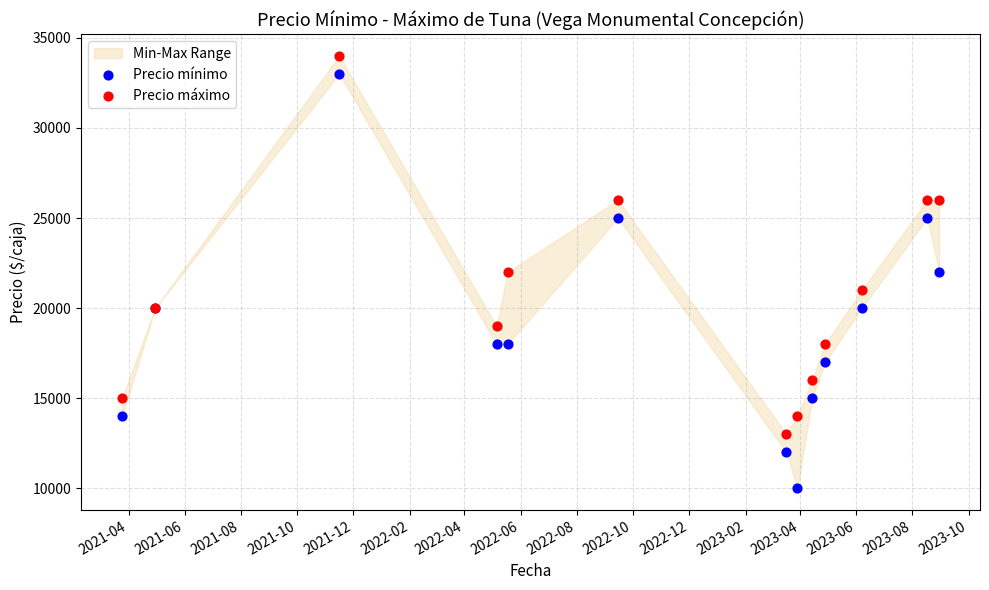

Which series has the widest spread of Y values?

Precio mínimo